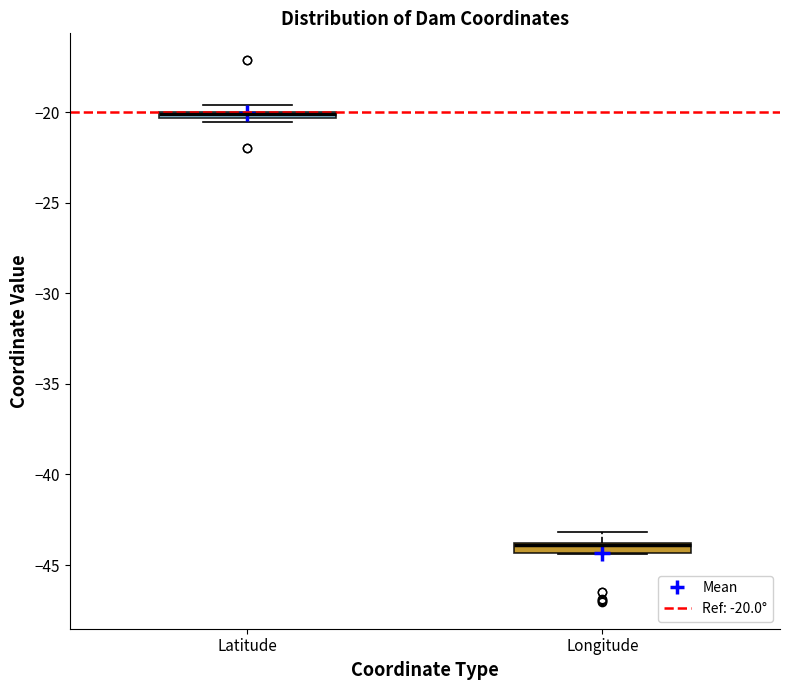

Where is the upper edge of the box for Latitude on the y-axis? The values are not printed on the chart, so give them approximately, as read against the axis.

-20.0